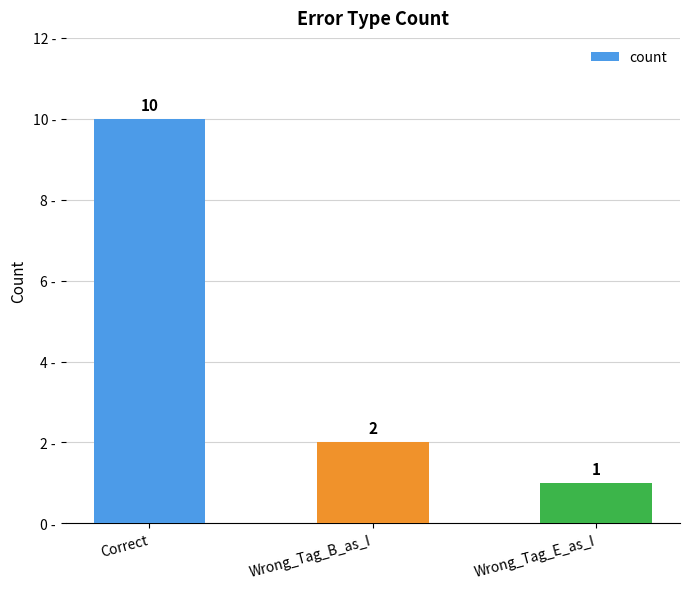

Which label corresponds to the largest value in the chart?

Correct